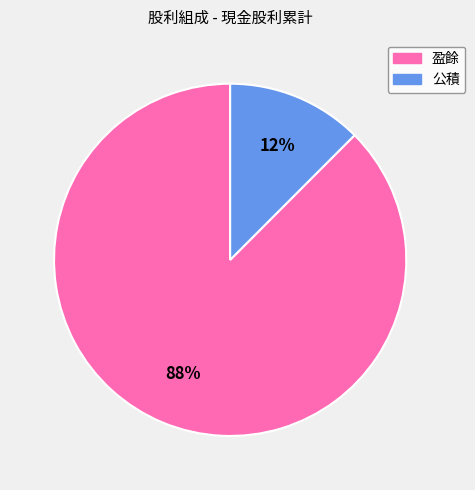

Which slice represents more than half of the pie?

盈餘